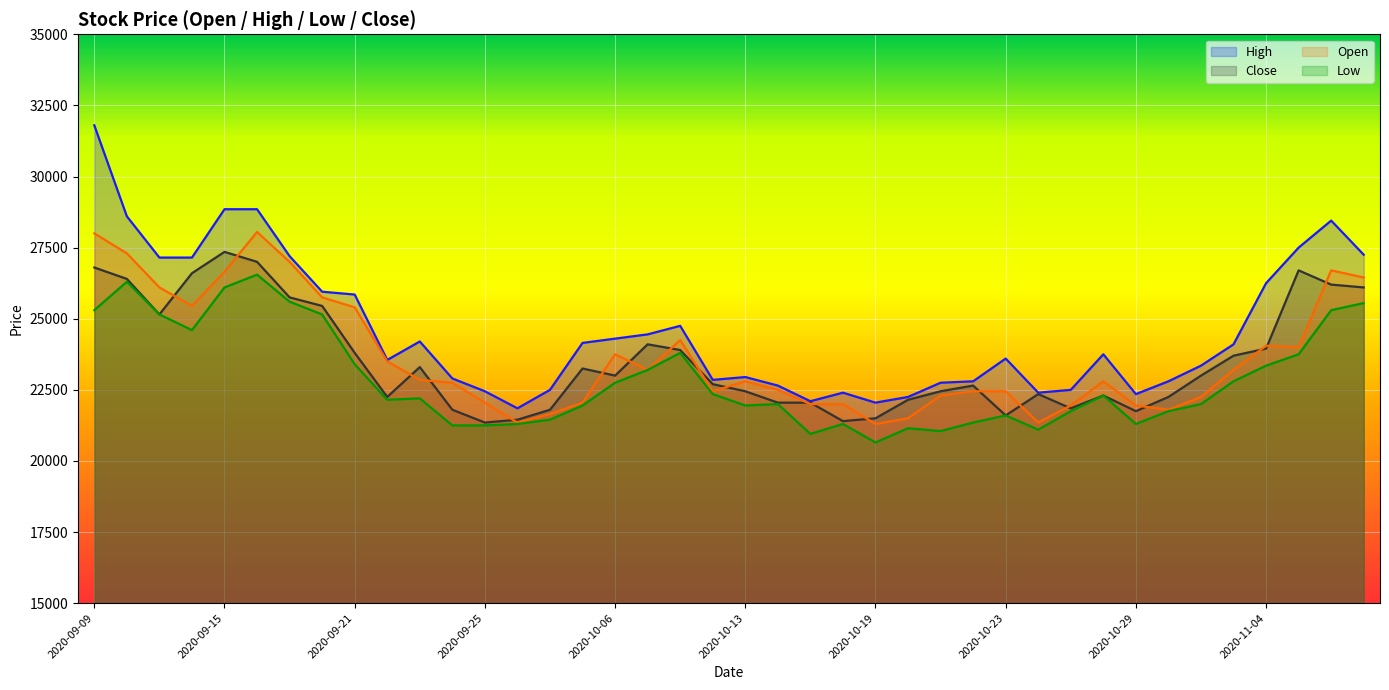

How many values in the Low series are below 22200?

20